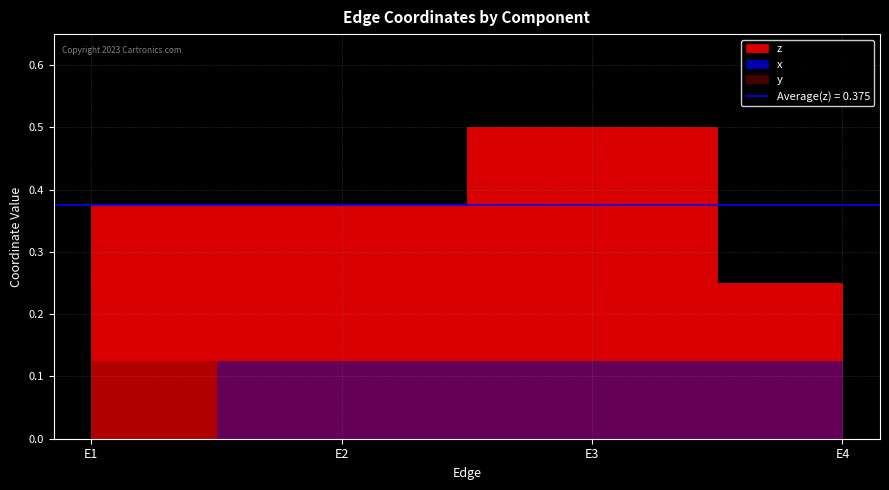

What is the total value across all series at E1?

0.5